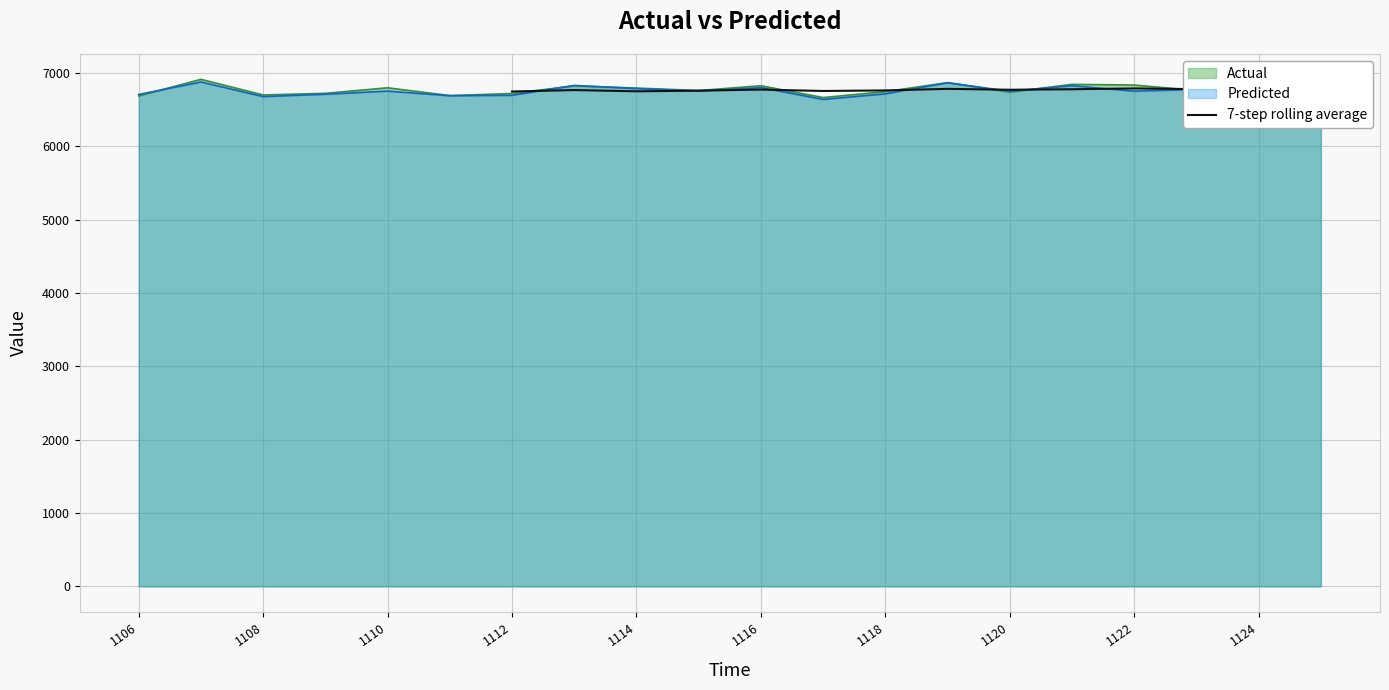

What is the value of the 14th point from the left?

6783.4